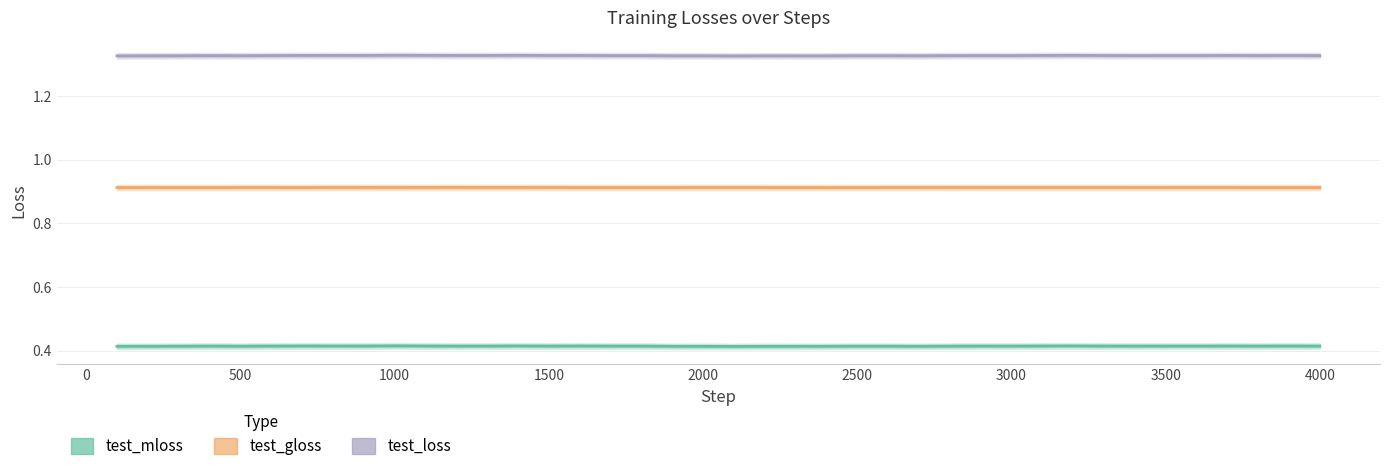

True or false: test_gloss and test_loss intersect in this chart.

False